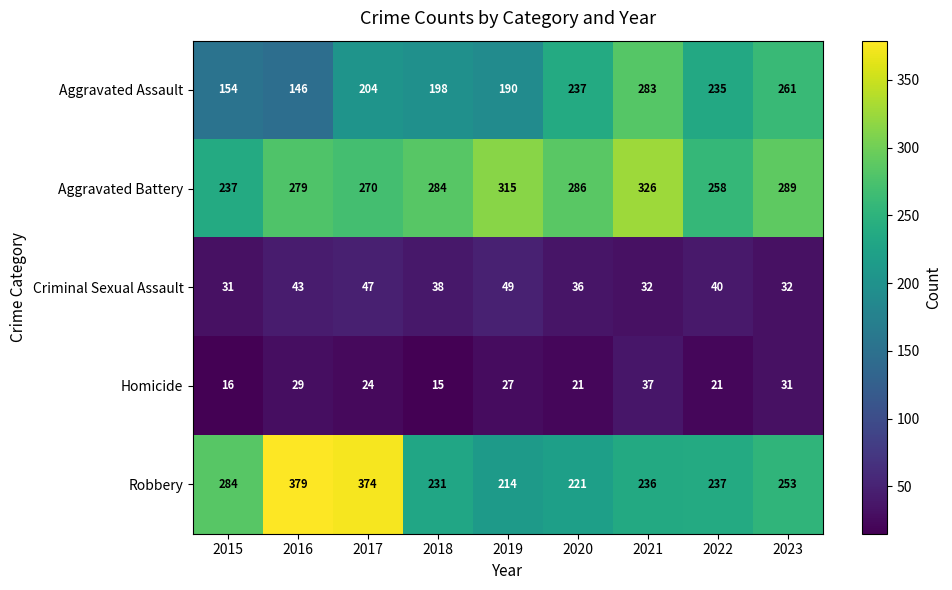

What value does the Homicide series have at 2016, to the nearest 5?

30